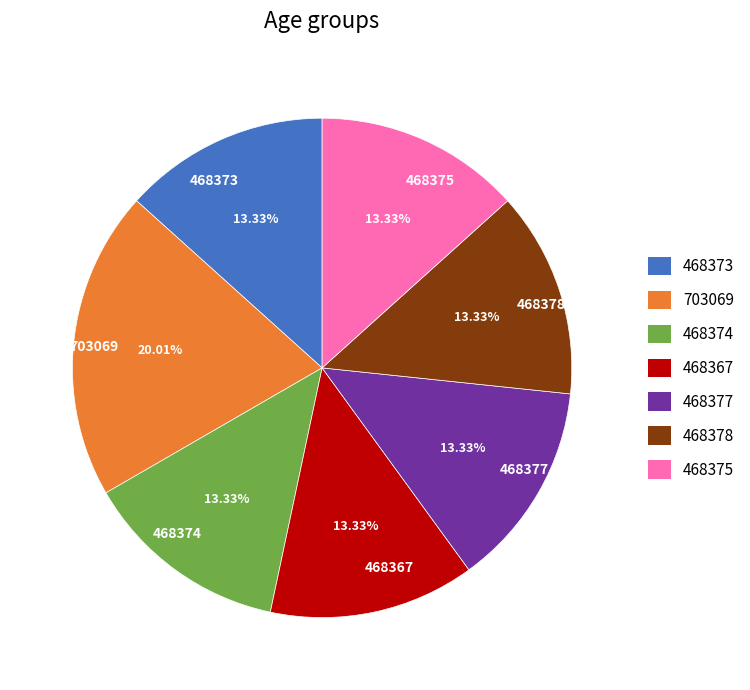

What is the total percentage of 703069 and 468377?

33.3%